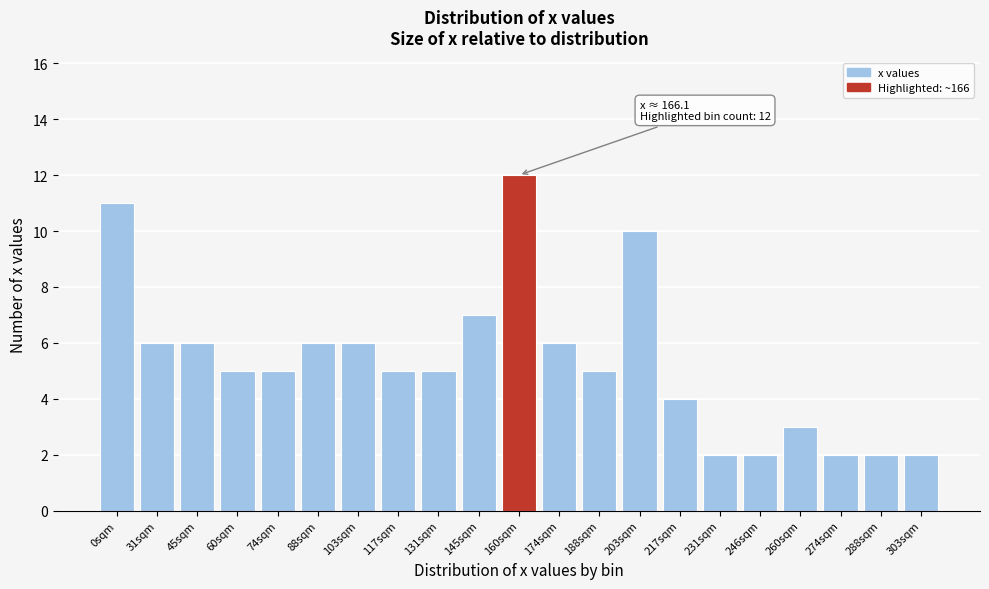

Reading left to right, what are all the values shown in this chart?

0sqm=11	31sqm=6	45sqm=6	60sqm=5	74sqm=5	88sqm=6	103sqm=6	117sqm=5	131sqm=5	145sqm=7	160sqm=12	174sqm=6	188sqm=5	203sqm=10	217sqm=4	231sqm=2	246sqm=2	260sqm=3	274sqm=2	288sqm=2	303sqm=2